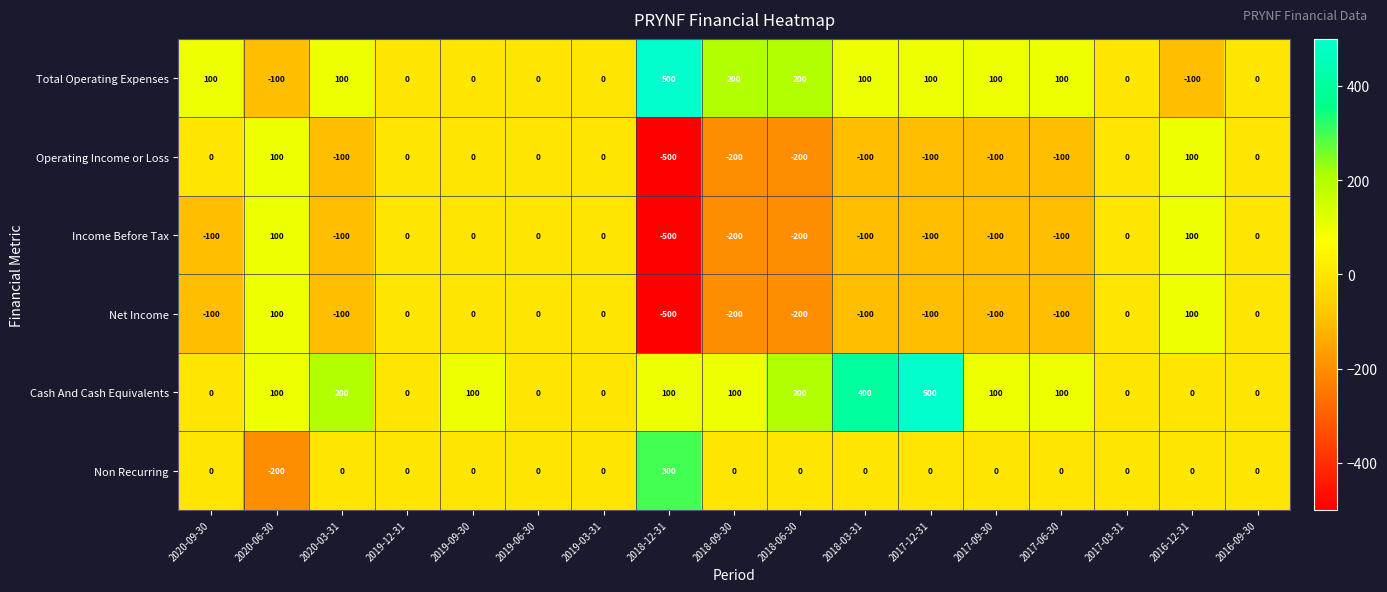

What is the maximum value for Cash And Cash Equivalents?

500